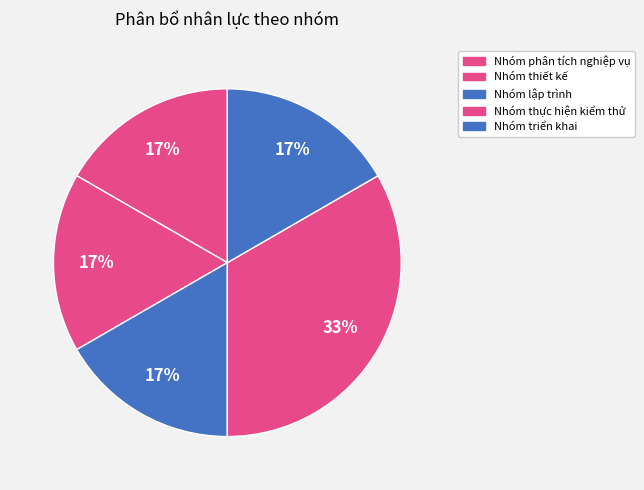

Which category has the biggest portion of the pie?

Nhóm thực hiện kiểm thử